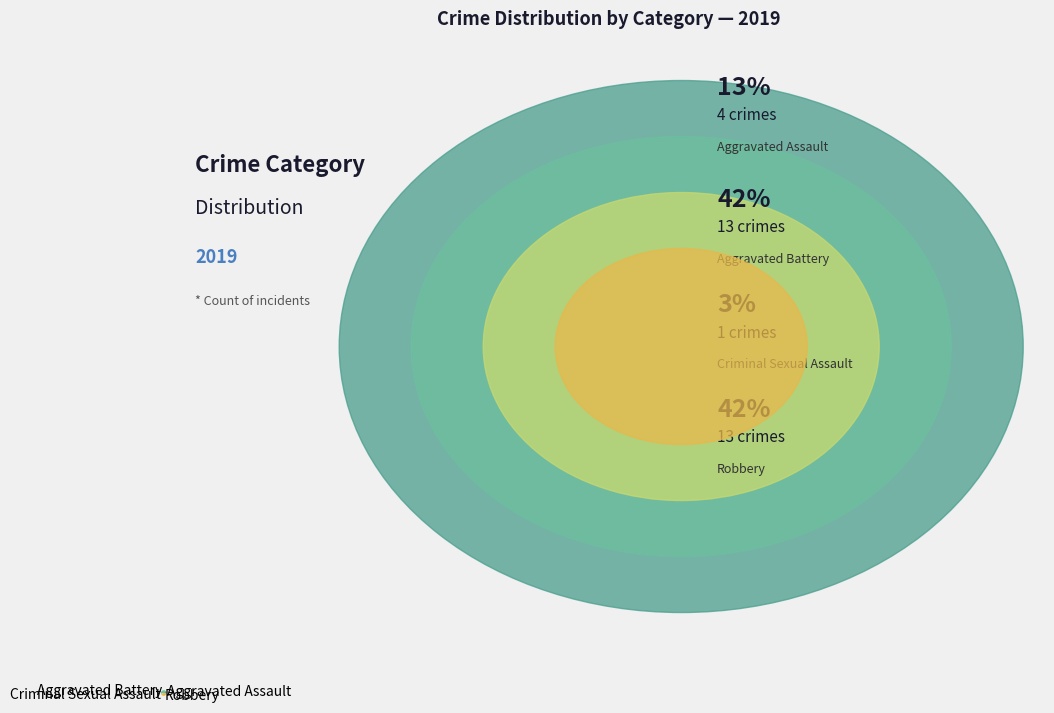

Which slice is the smallest?

Criminal Sexual Assault